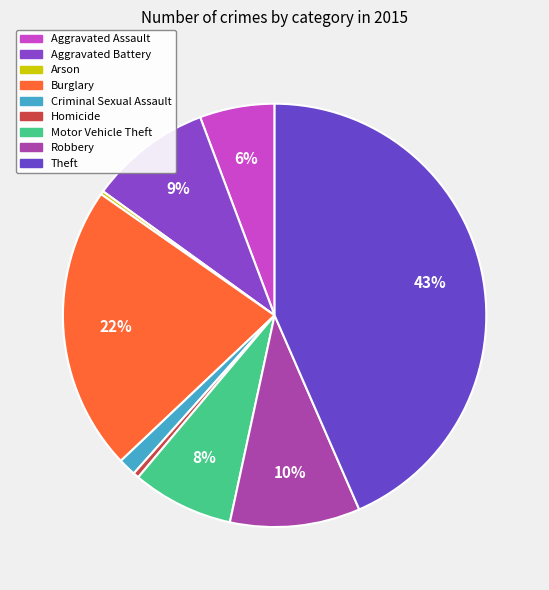

Combined, do Criminal Sexual Assault and Arson account for over 50%?

No